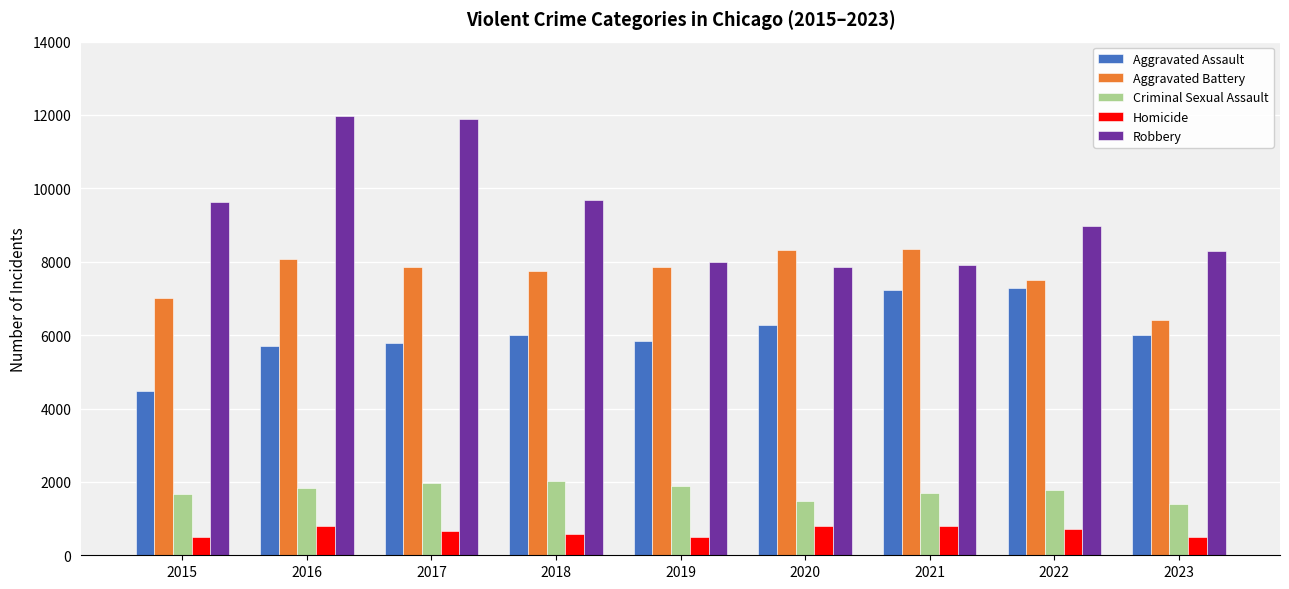

What is the sum of the Aggravated Battery values at 2021 and 2017?

16192